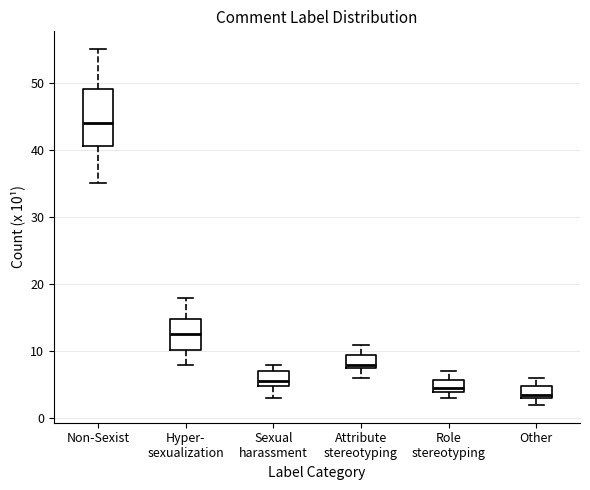

Which box is the tallest, from its lower edge to its upper edge?

Non-Sexist